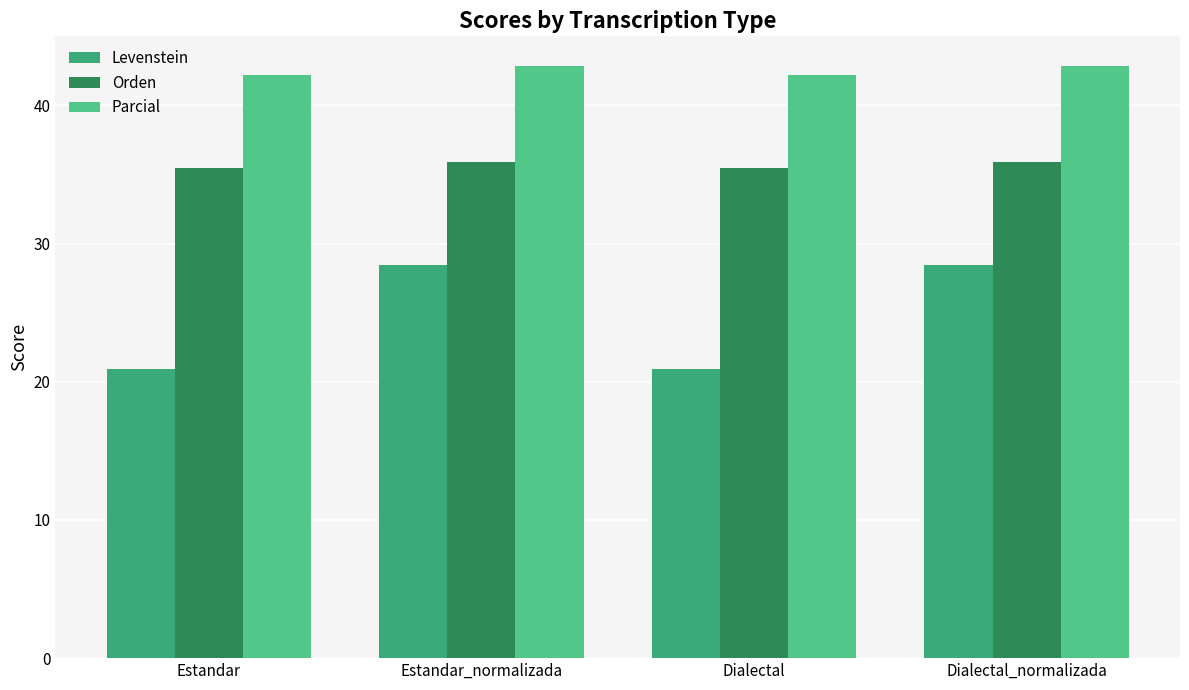

Are the bars grouped side by side (vs. stacked)?

Yes